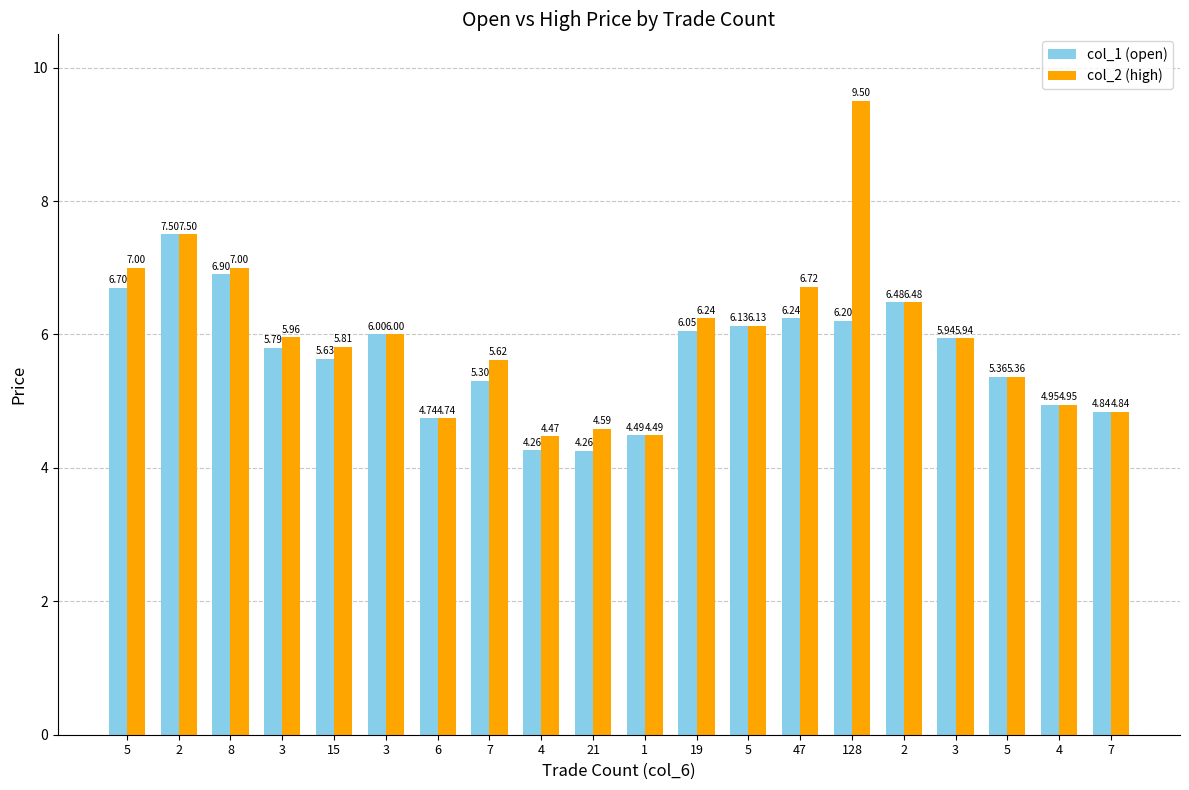

Is the value of col_1 (open) at 2 greater than the value of col_2 (high) at 7?

Yes